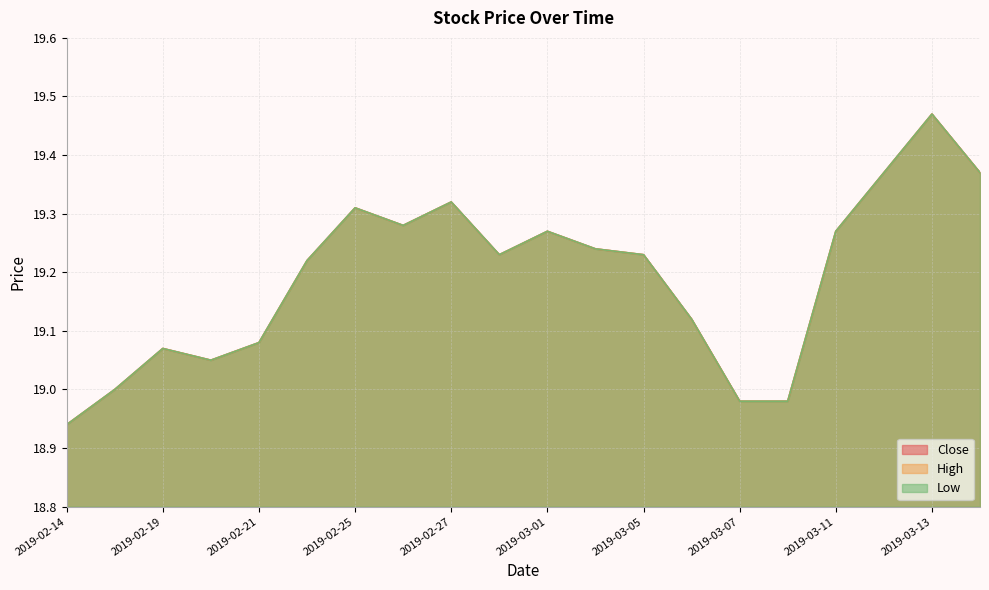

Which series has the largest total across all categories?

Close